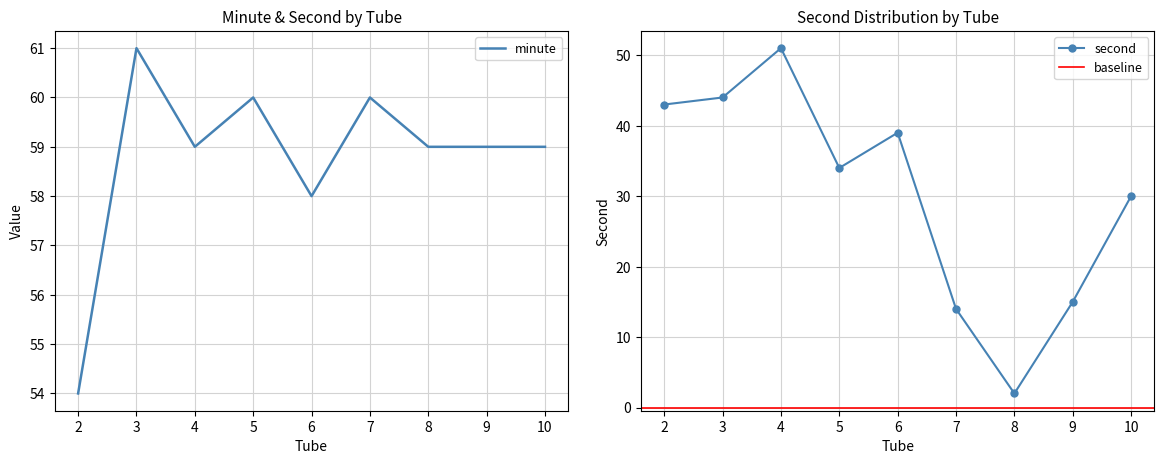

Which series has the largest range (max minus min)?

second